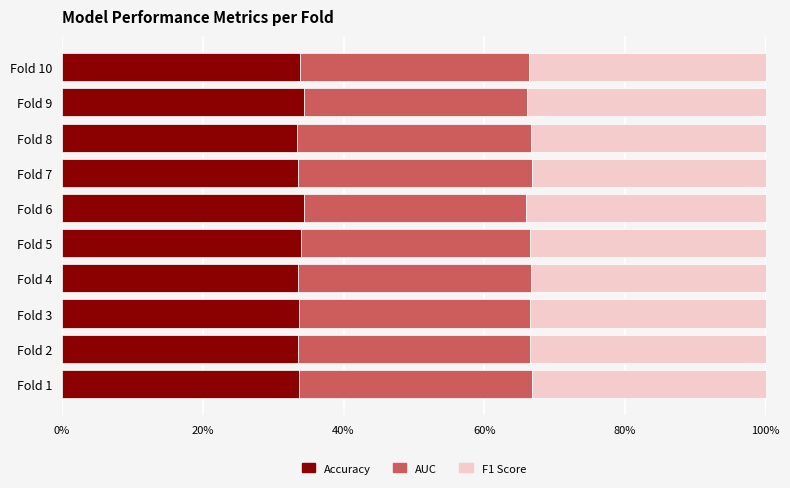

What are all the series names shown in the legend?

Accuracy, AUC, F1 Score